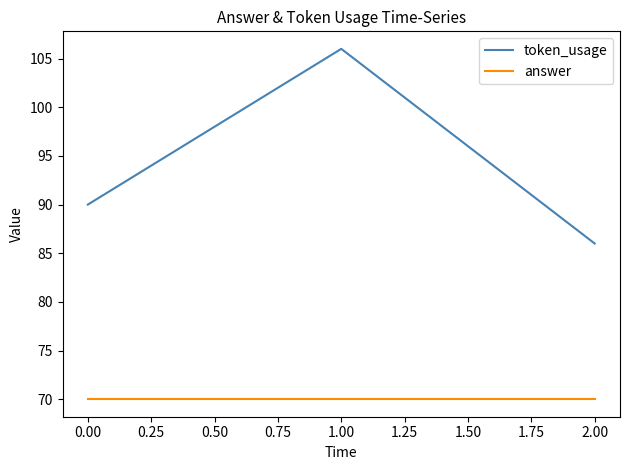

The value of token_usage at 1.00 is 106. True or false?

True